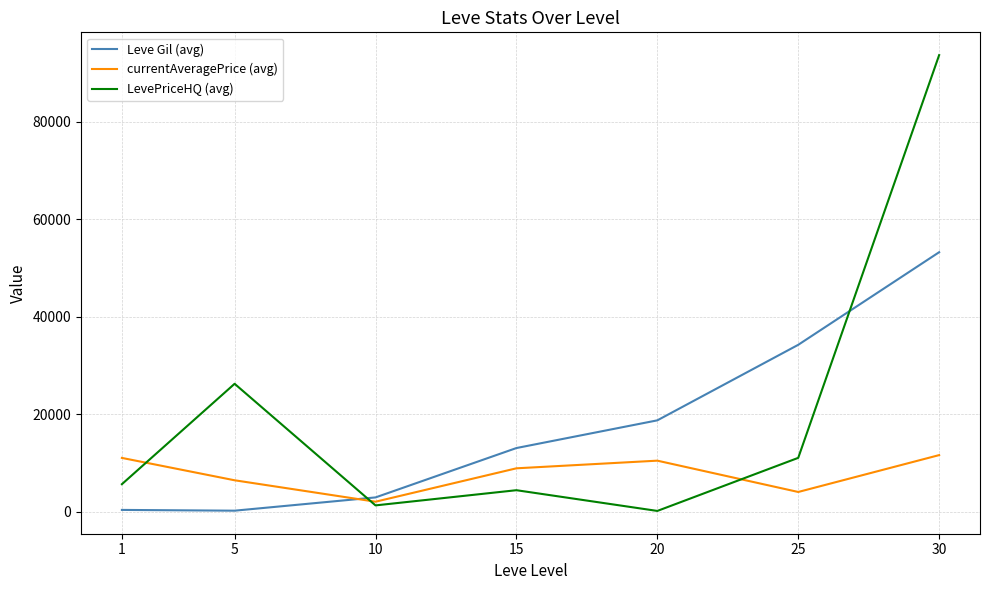

Where is the first local minimum for currentAveragePrice (avg)?

10